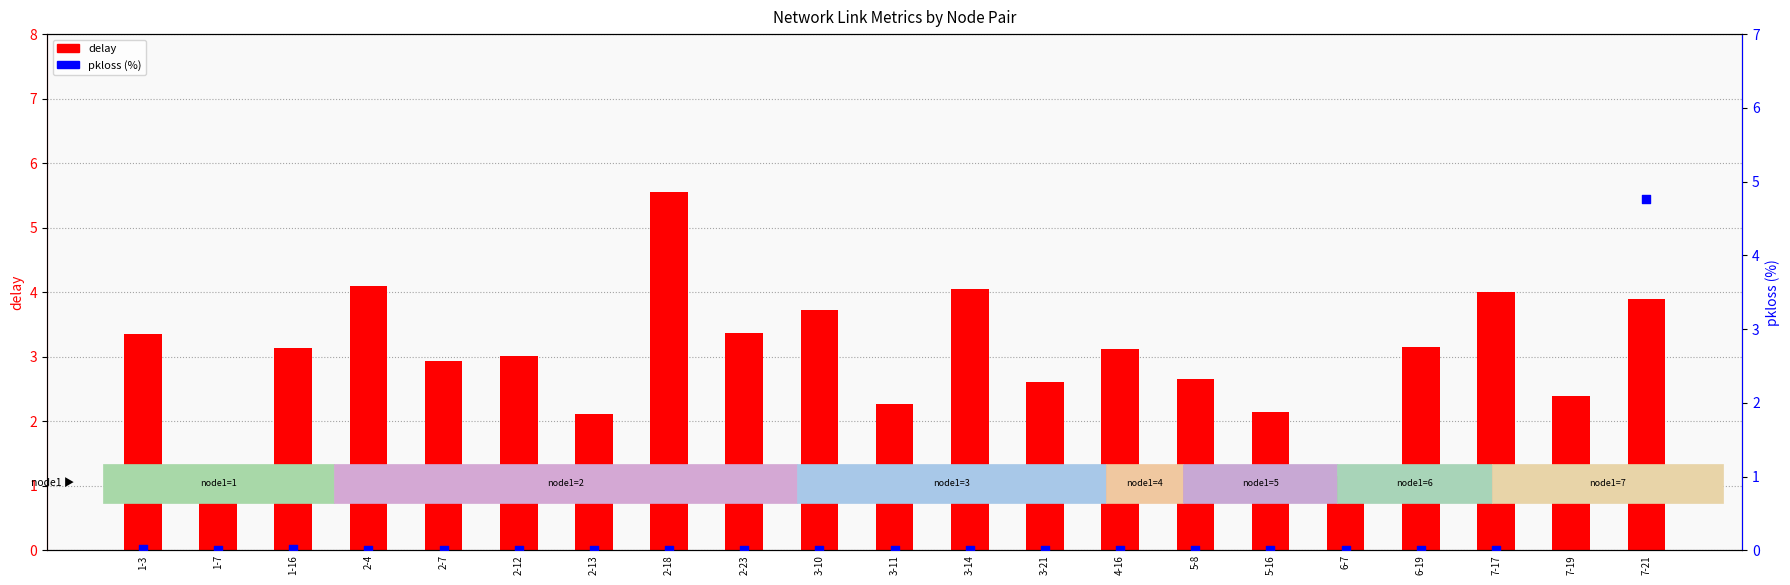

At which category is the sum across all series the highest?

7-21